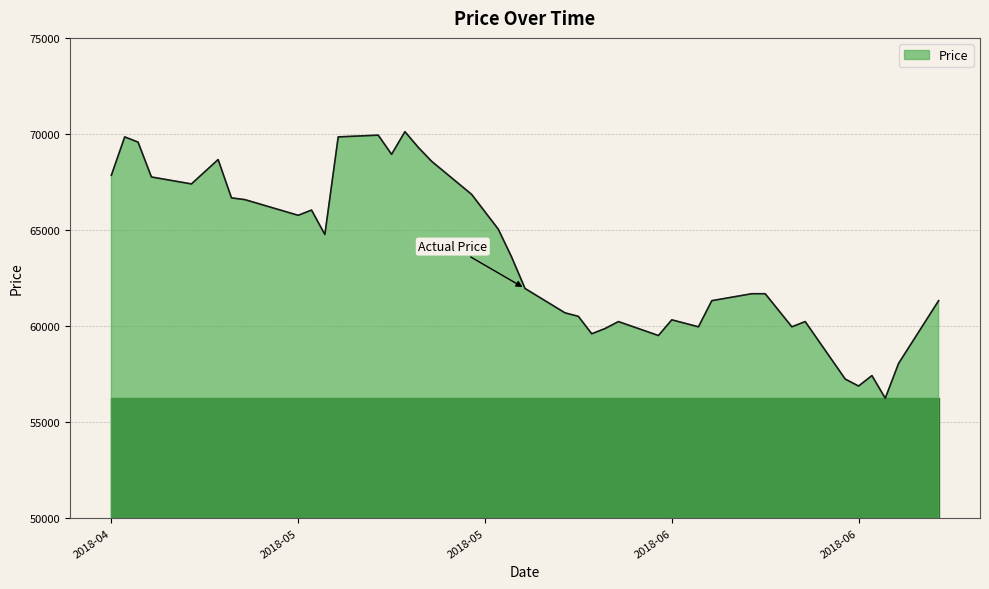

What is the minimum value shown in the chart?

56239